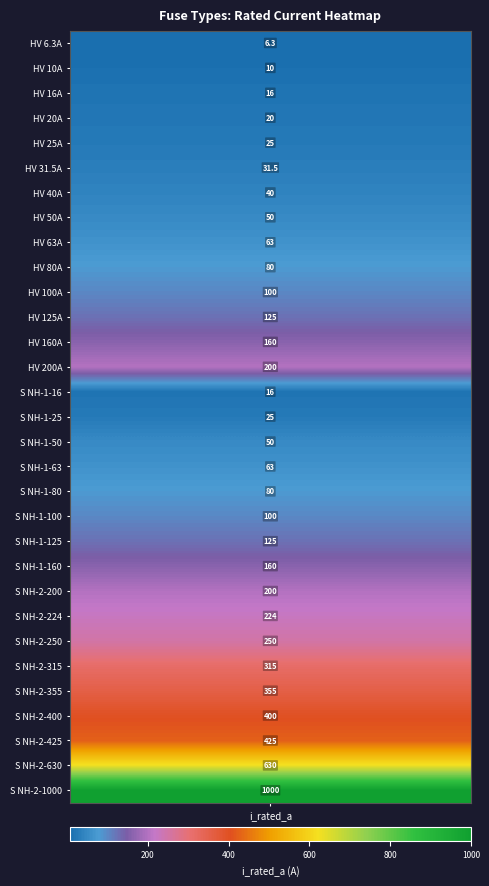

Reading right to left, extract all data points from this chart.

30=1000.0	29=630.0	28=425.0	27=400.0	26=355.0	25=315.0	24=250.0	23=224.0	22=200.0	21=160.0	20=125.0	19=100.0	18=80.0	17=63.0	16=50.0	15=25.0	14=16.0	13=200.0	12=160.0	11=125.0	10=100.0	9=80.0	8=63.0	7=50.0	6=40.0	5=31.5	4=25.0	3=20.0	2=16.0	1=10.0	i_rated=6.3